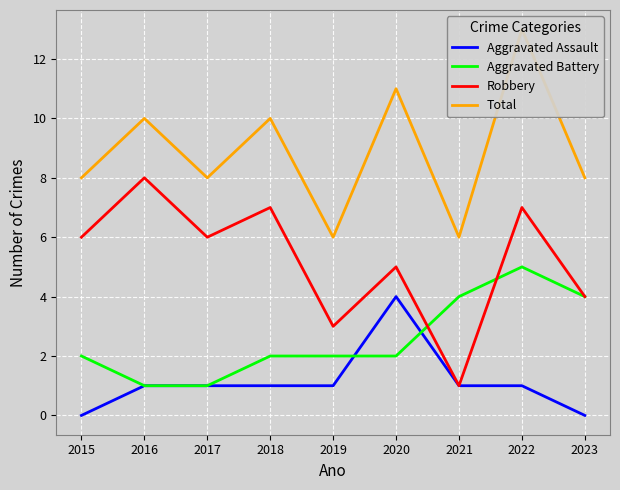

At which category does Aggravated Assault reach its first local peak?

2020